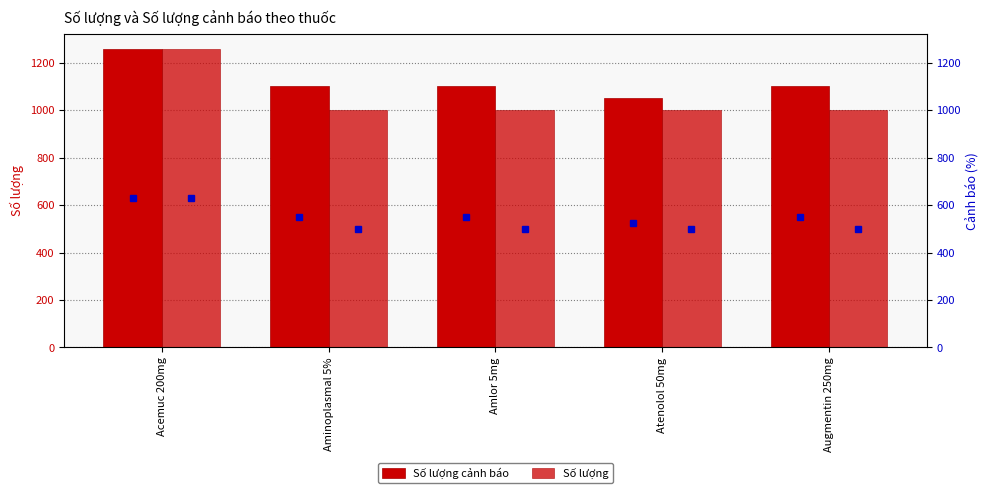

What is the minimum value shown in the chart?

1000